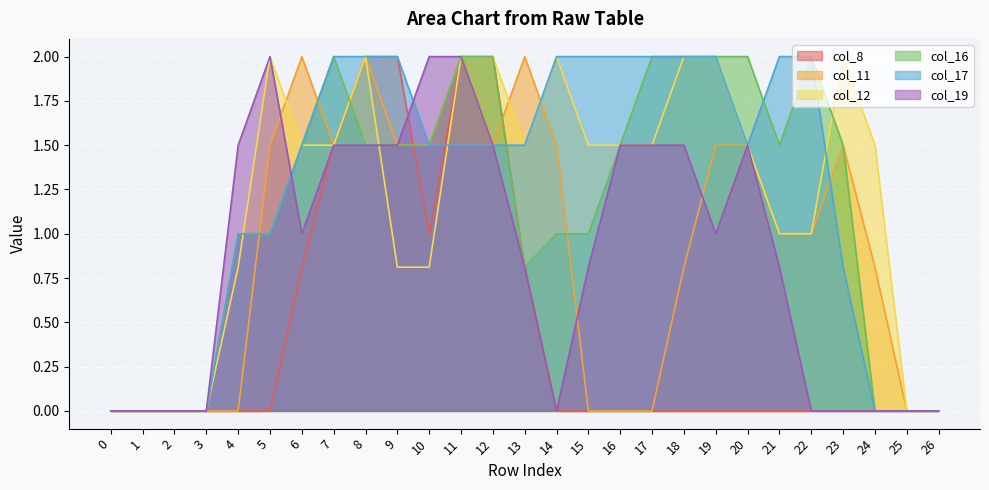

How many lines are shown in the chart?

6